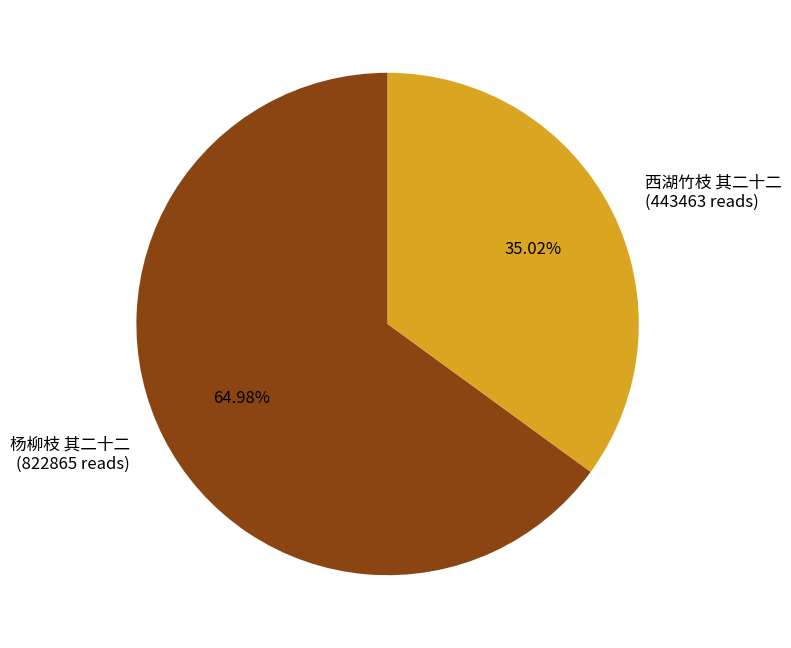

Which category accounts for the majority?

杨柳枝 其二十二